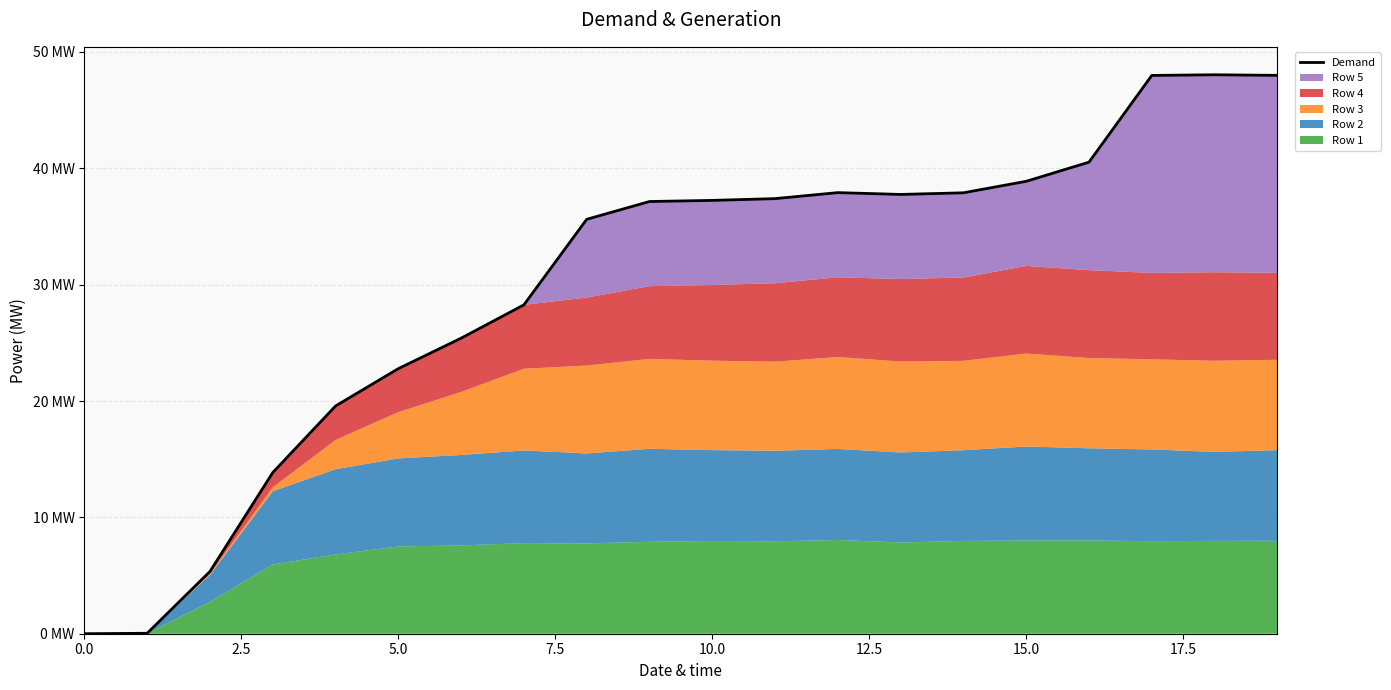

Where is the first local maximum?

12